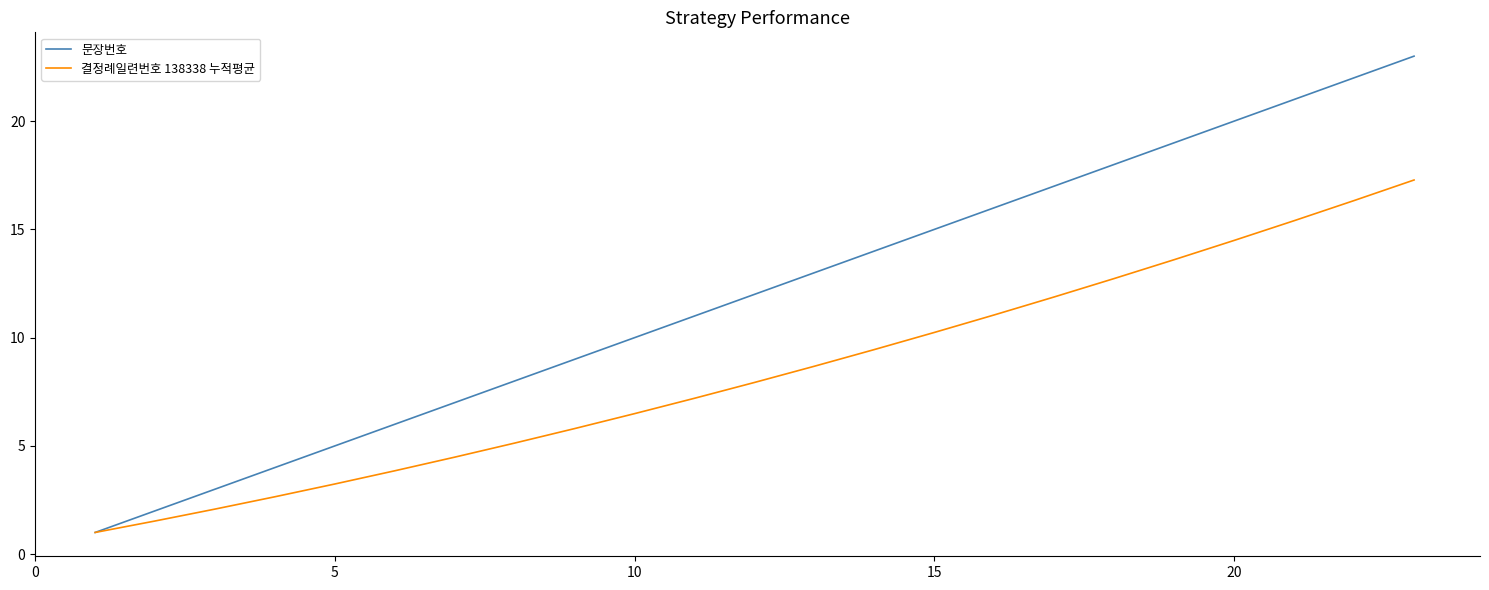

Which series has the largest total across all categories?

문장번호